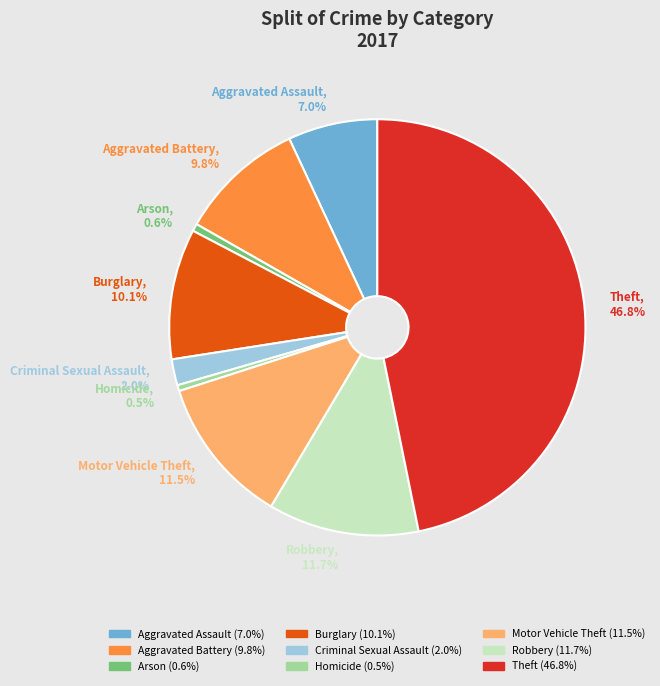

To the nearest percent, what is the average slice percentage?

11%